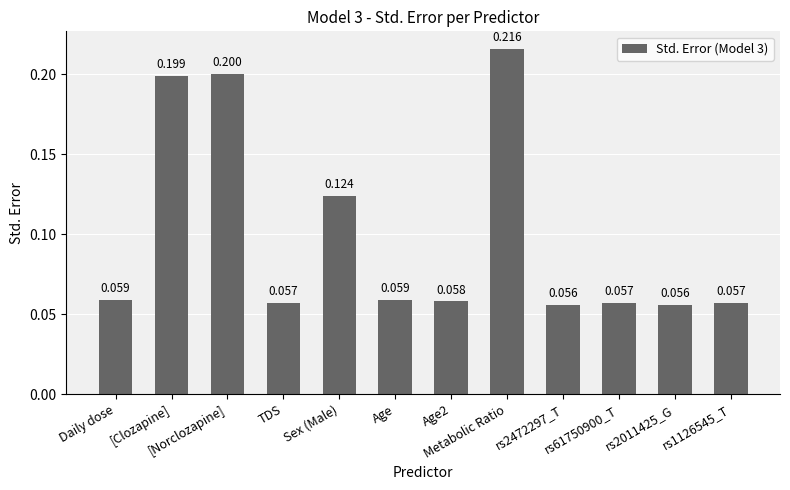

Between [Clozapine] and rs2011425_G, which is larger?

[Clozapine]